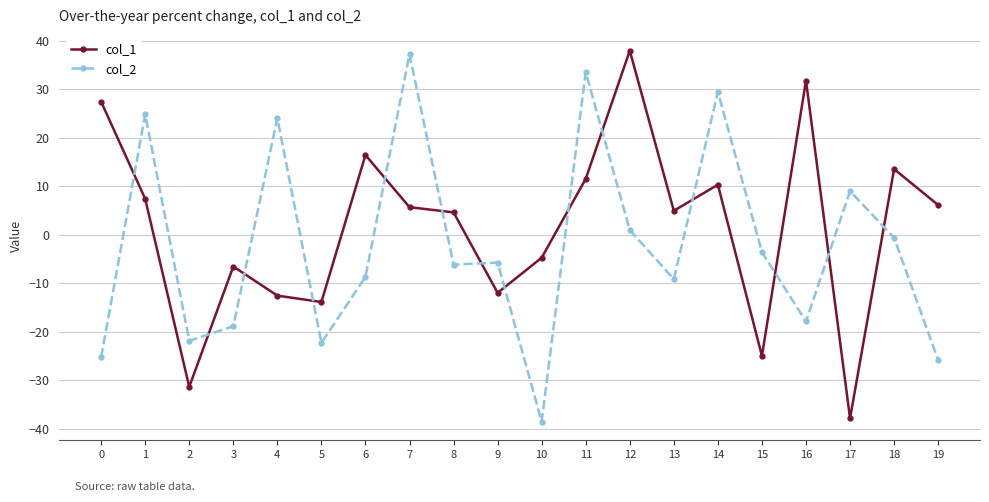

What is the total value across all series at 4?

11.5